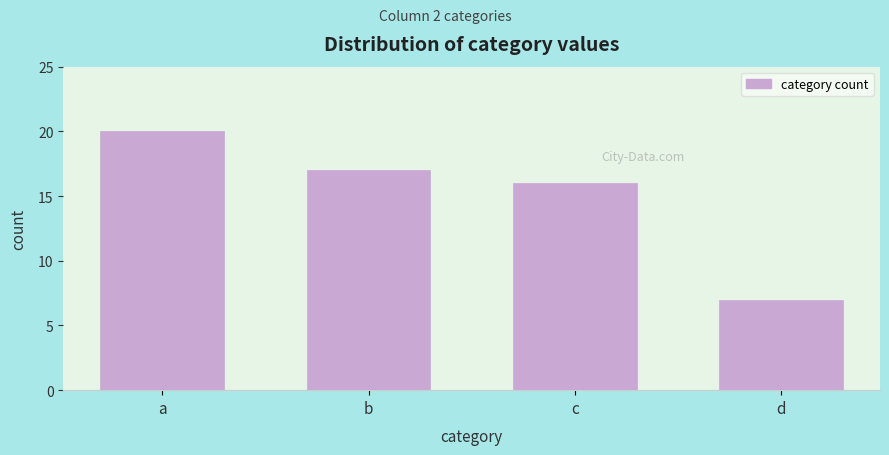

Reading left to right, transcribe all the data shown in this chart.

a=20	b=17	c=16	d=7